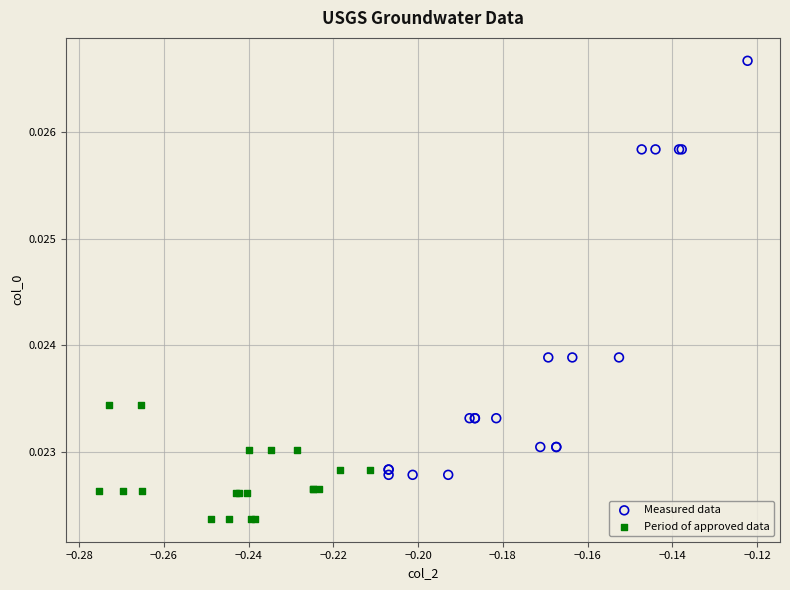

Which series reaches the minimum Y coordinate?

Period of approved data